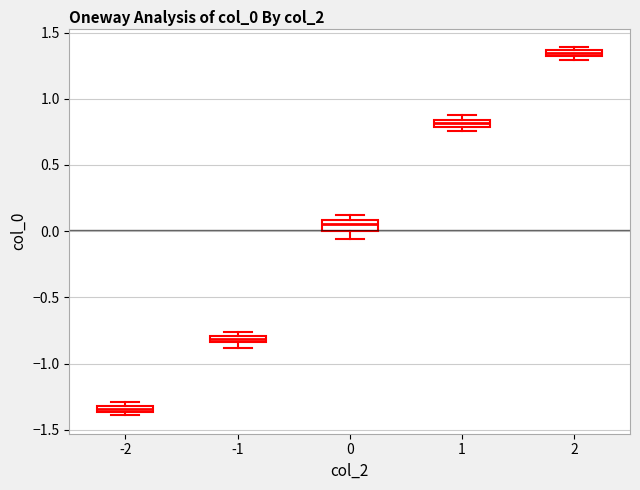

Where is the lower edge of the box at x = -1 on the y-axis? The values are not printed on the chart, so give them approximately, as read against the axis.

-0.85